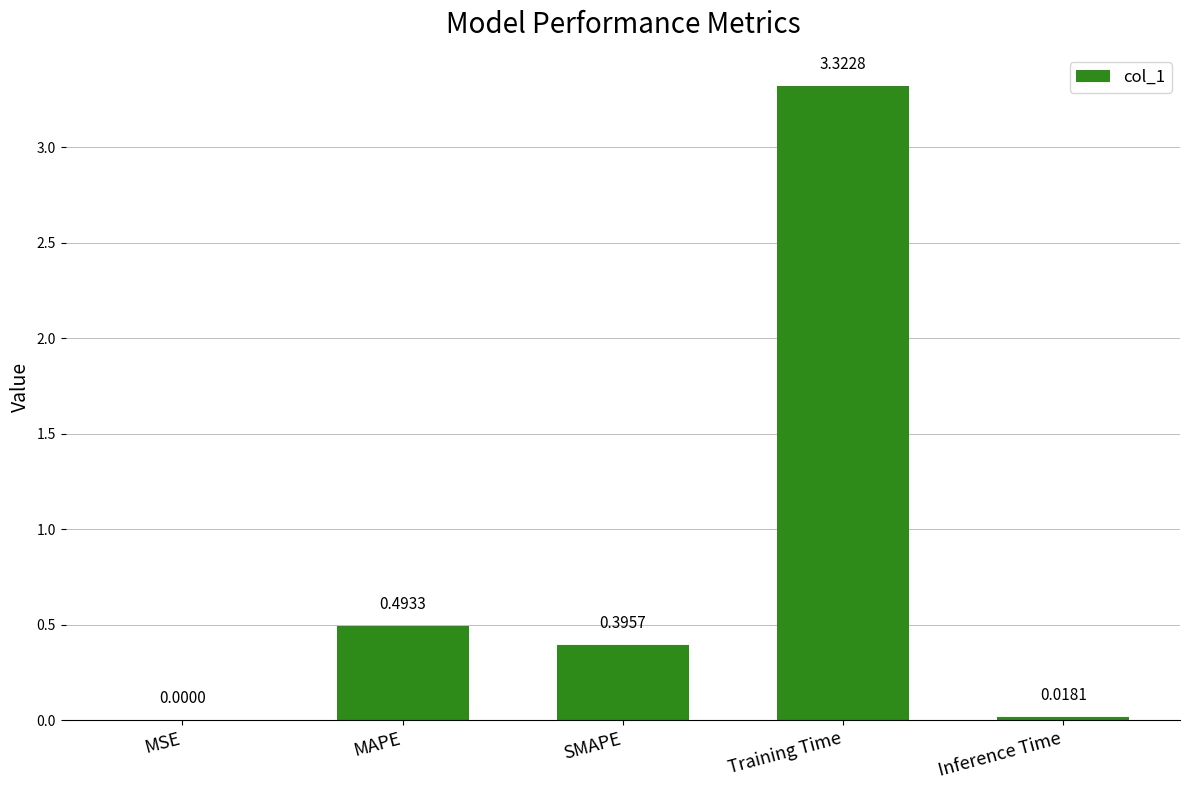

Between SMAPE and MAPE, which is larger?

MAPE